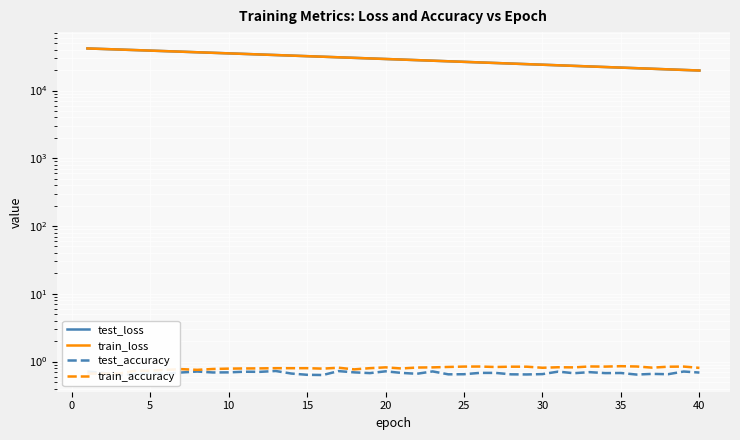

At how many categories does at least one series exceed 18261?

40